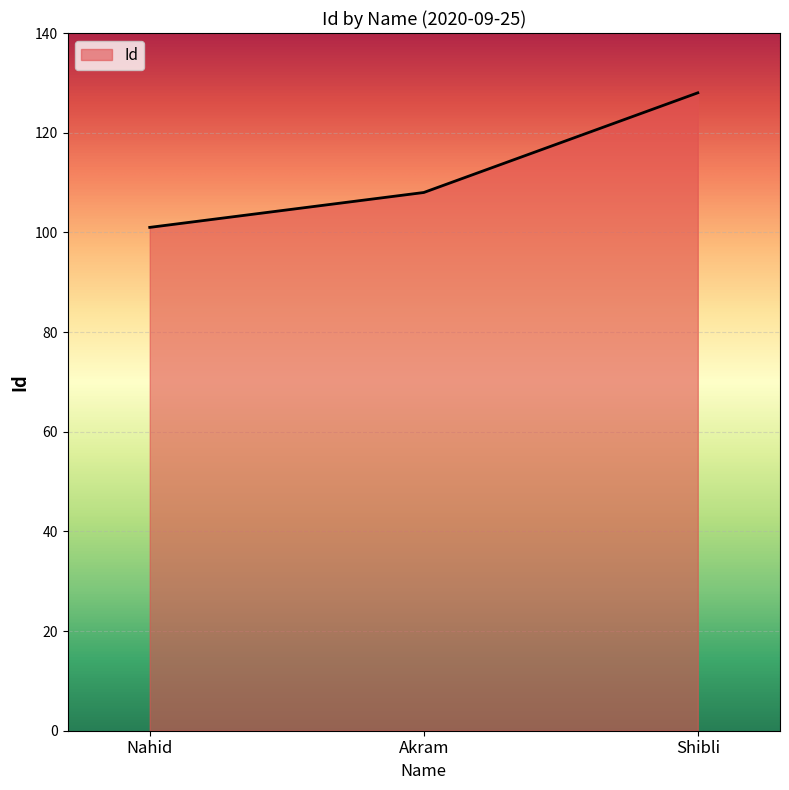

How many lines are shown in the chart?

1